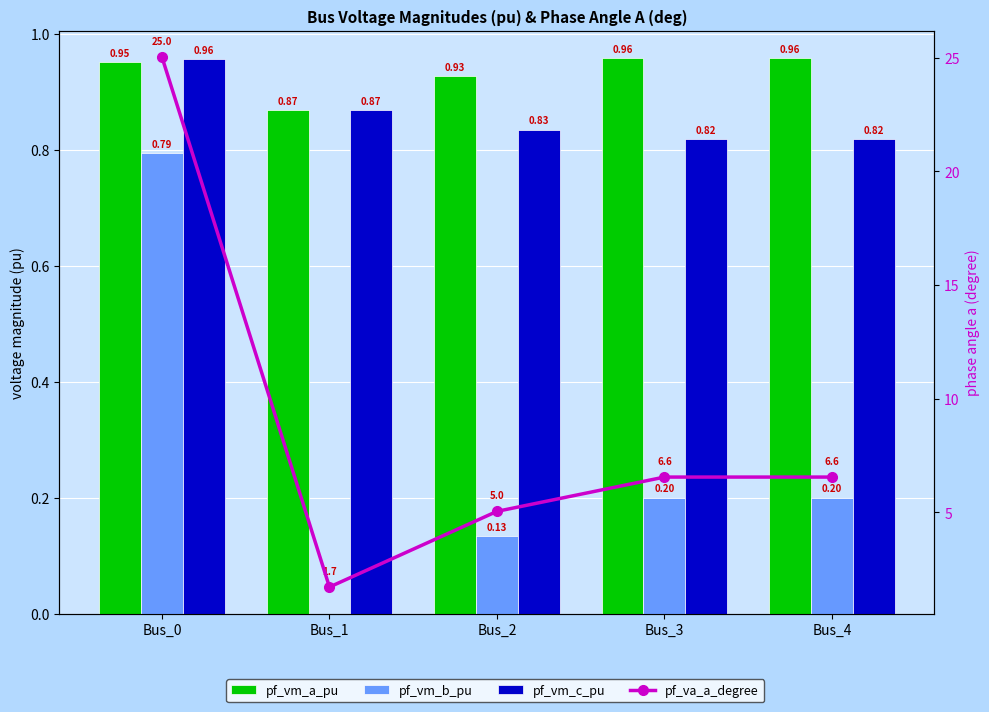

What is the total value across all series at Bus_2?

6.9